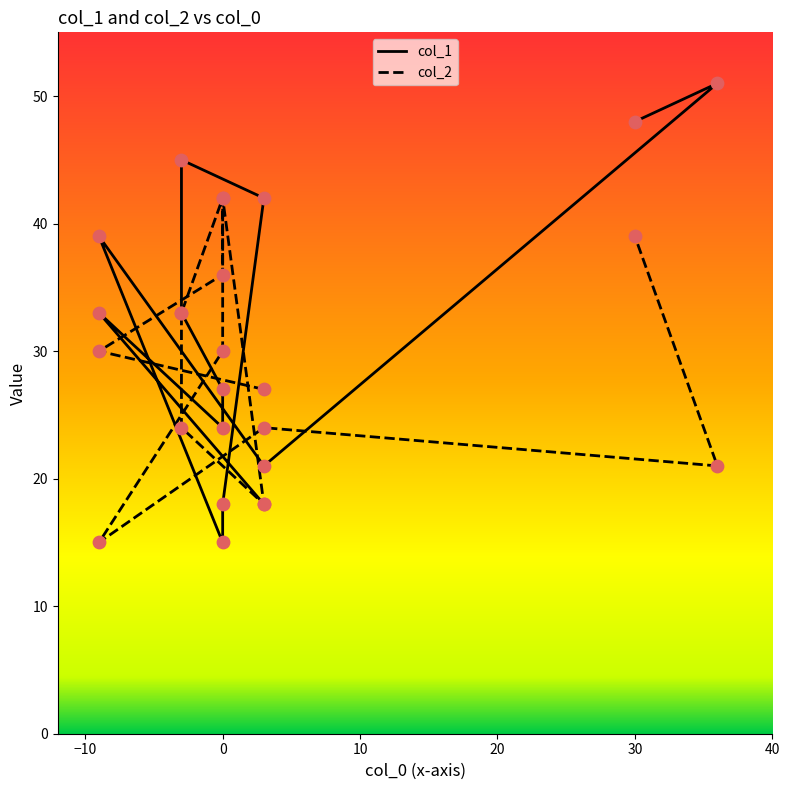

At how many categories does at least one series exceed 35?

8